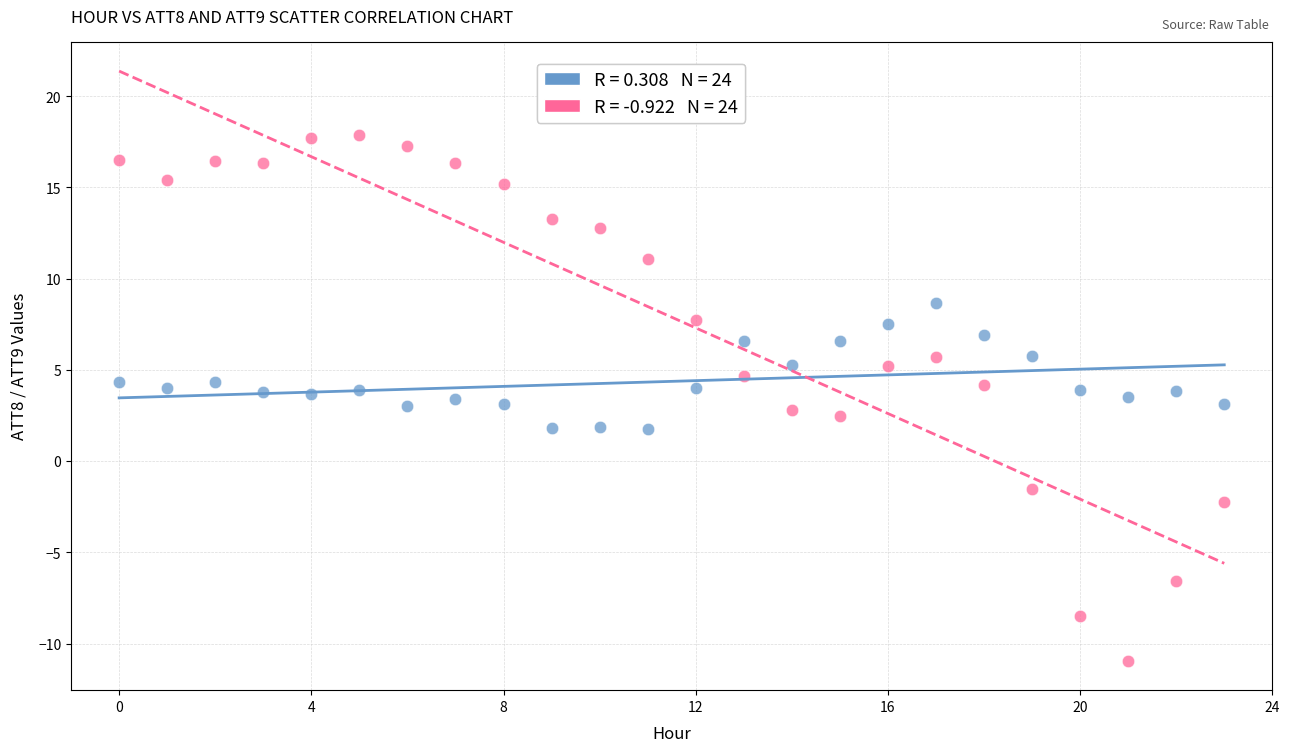

Across all data points, what is the range of Y values (max minus min)?

28.8